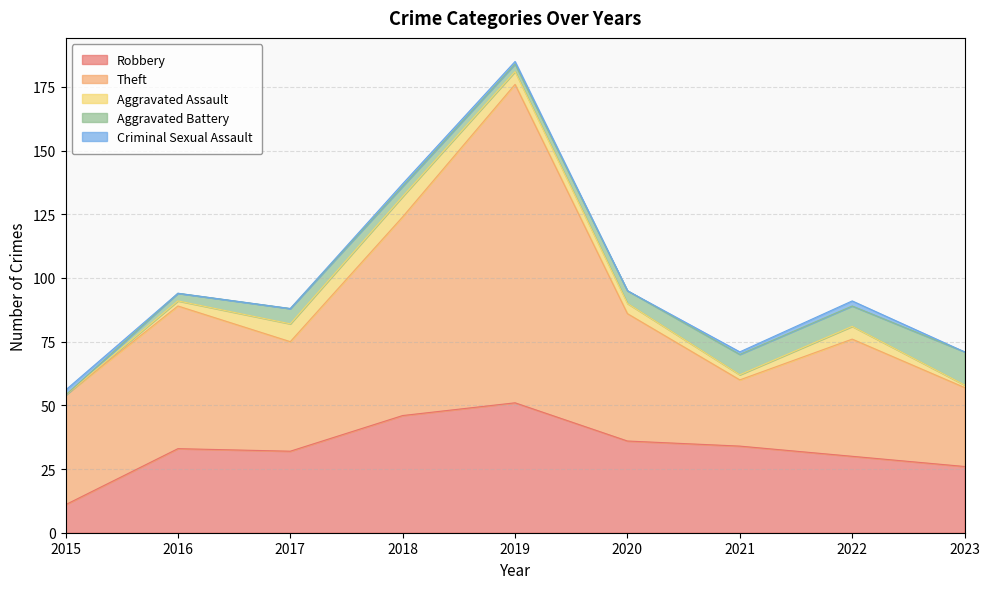

What are all the series names shown in the legend?

Robbery, Theft, Aggravated Assault, Aggravated Battery, Criminal Sexual Assault